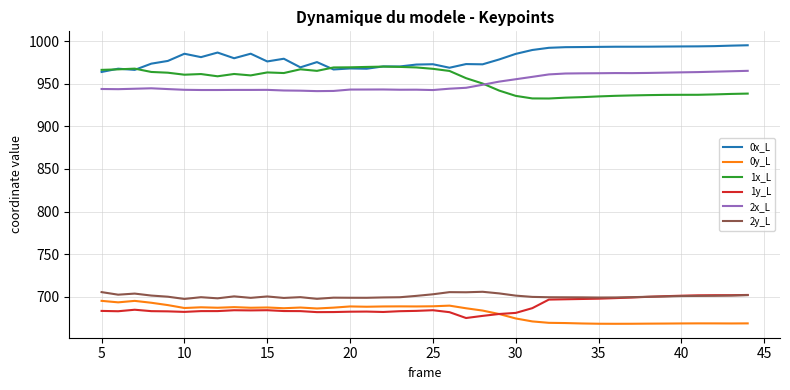

What is the difference between the maximum and second lowest values in the 1x_L series?

37.4